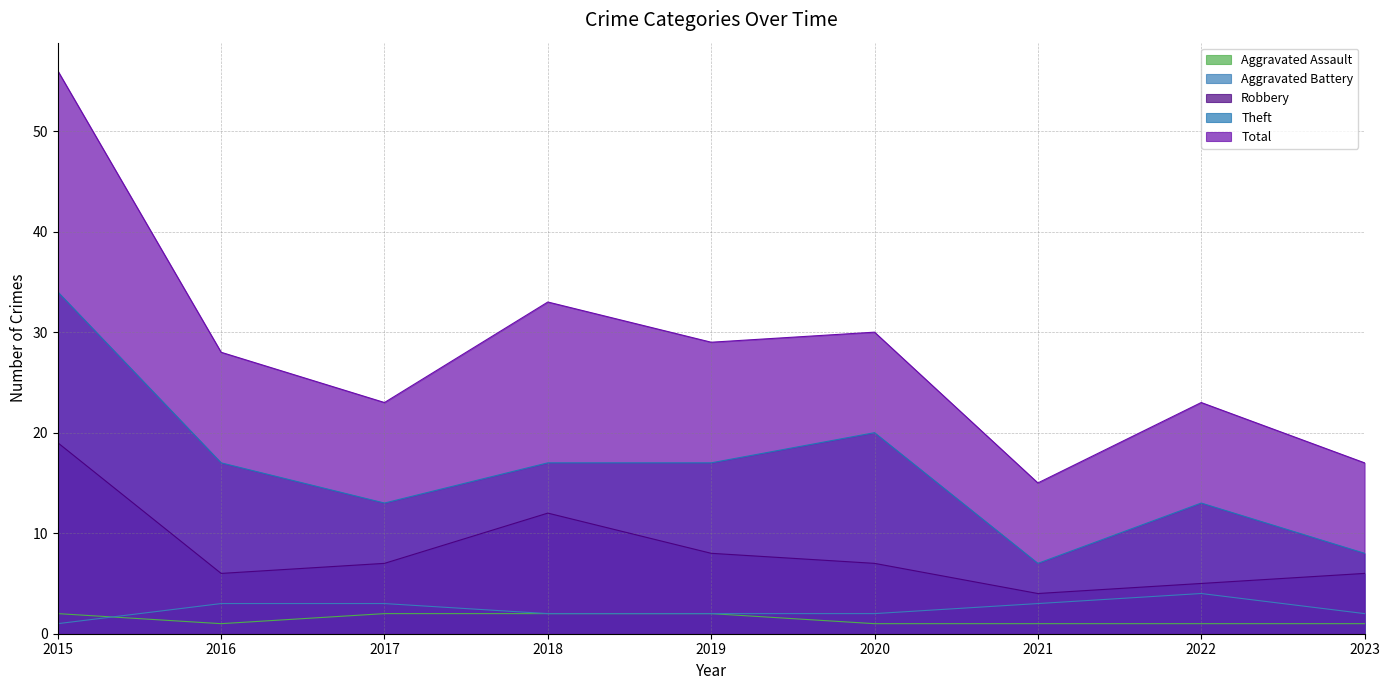

Reading right to left, transcribe all the data shown in this chart.

Aggravated Assault: 1	1	1	1	2	2	2	1	2
Aggravated Battery: 2	4	3	2	2	2	3	3	1
Robbery: 6	5	4	7	8	12	7	6	19
Theft: 8	13	7	20	17	17	13	17	34
Total: 17	23	15	30	29	33	23	28	56